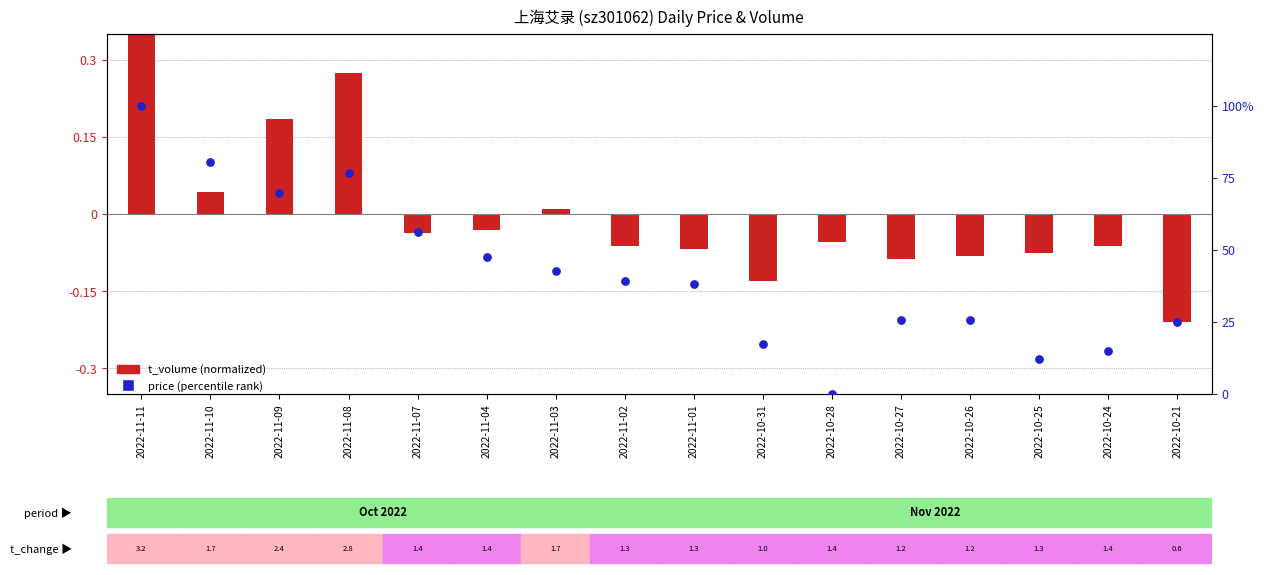

Which series has the largest total across all categories?

price (percentile rank)